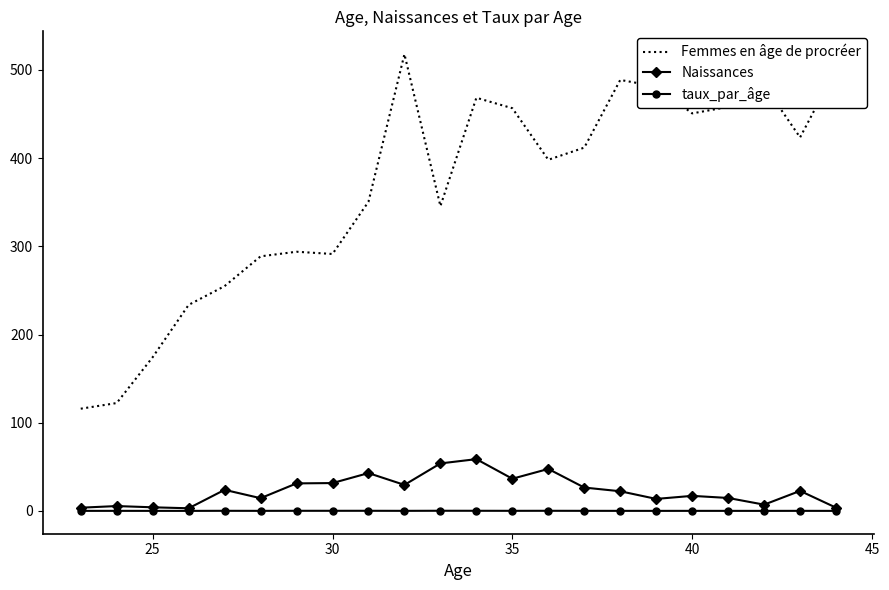

True or false: Femmes en âge de procréer and Naissances intersect in this chart.

False